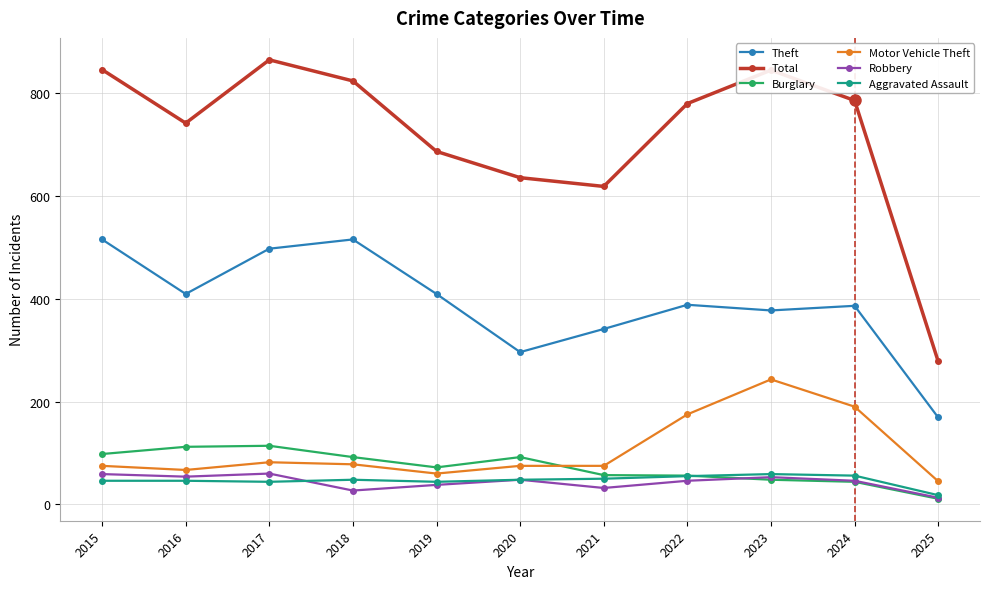

At 2018, list the series in order from largest to smallest.

Total, Theft, Burglary, Motor Vehicle Theft, Aggravated Assault, Robbery